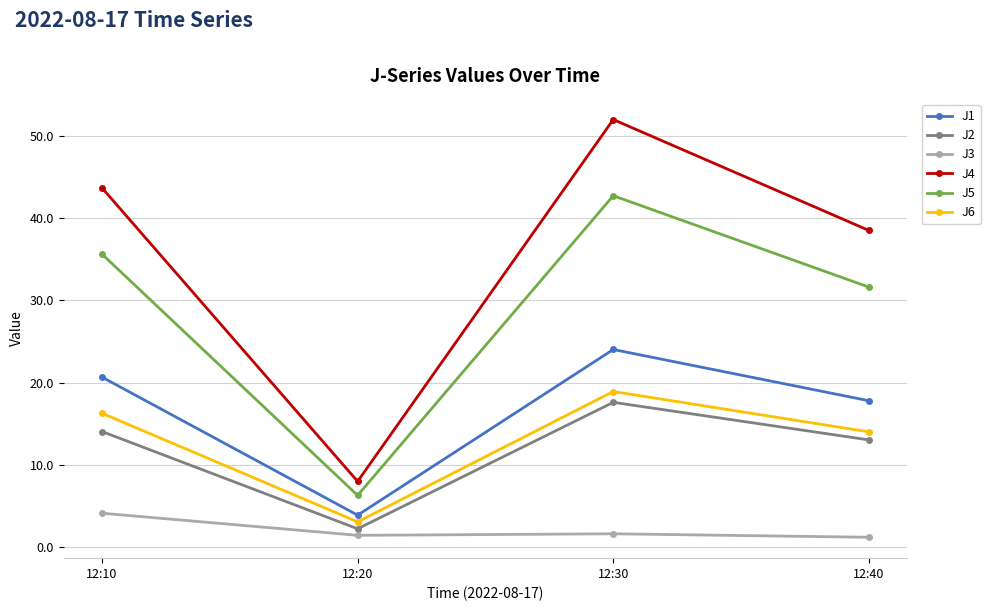

What is the value of the J6 point at the 1st from the left?

16.3